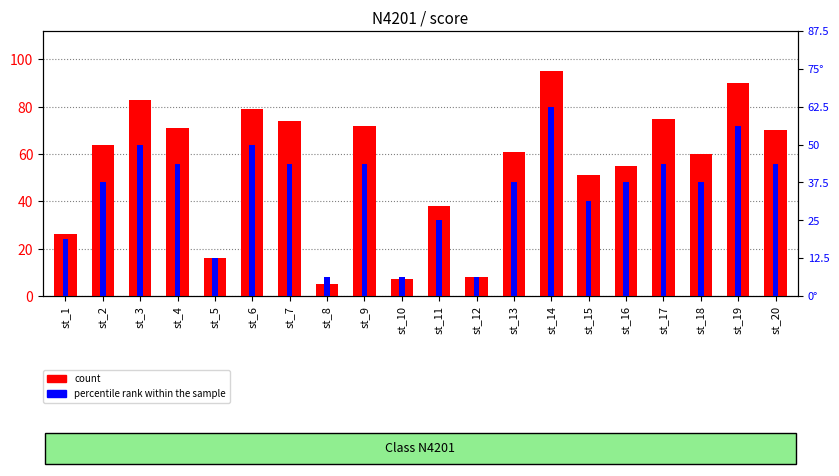

What is the total value across all series at st_17?

82